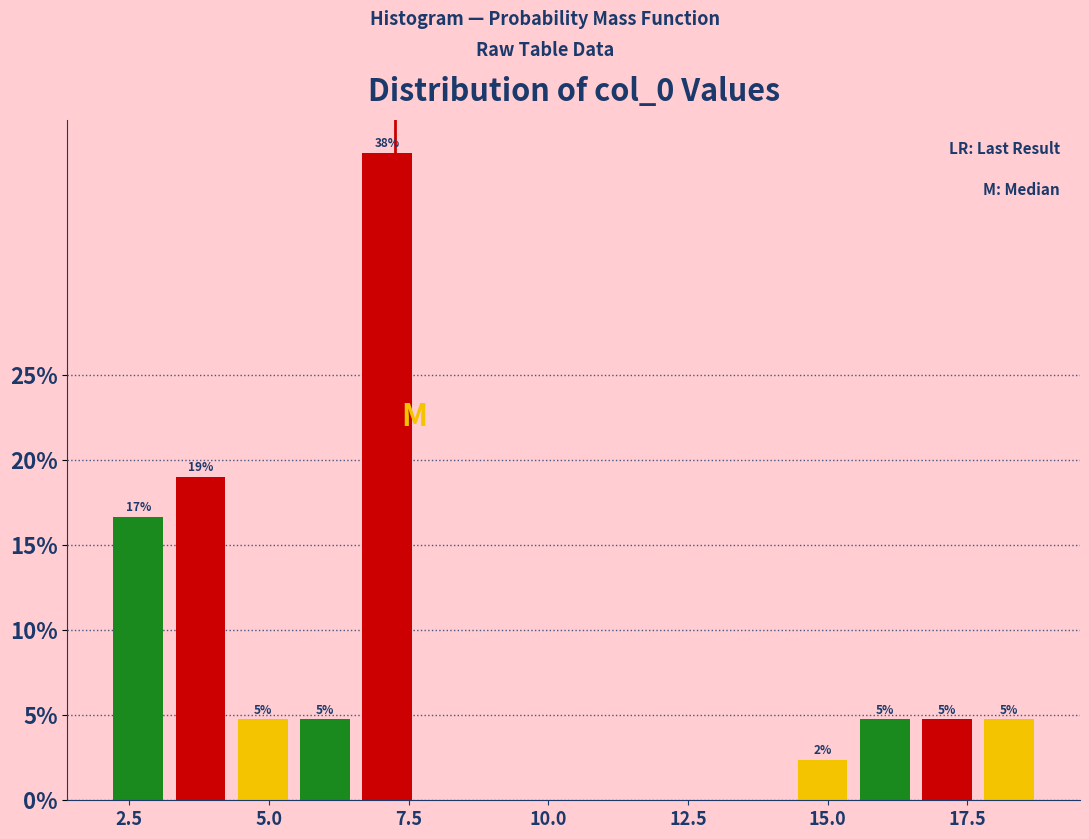

Around what value on the x-axis is the tallest bar? Give the approximate position of its centre, as read against the axis.

7.0